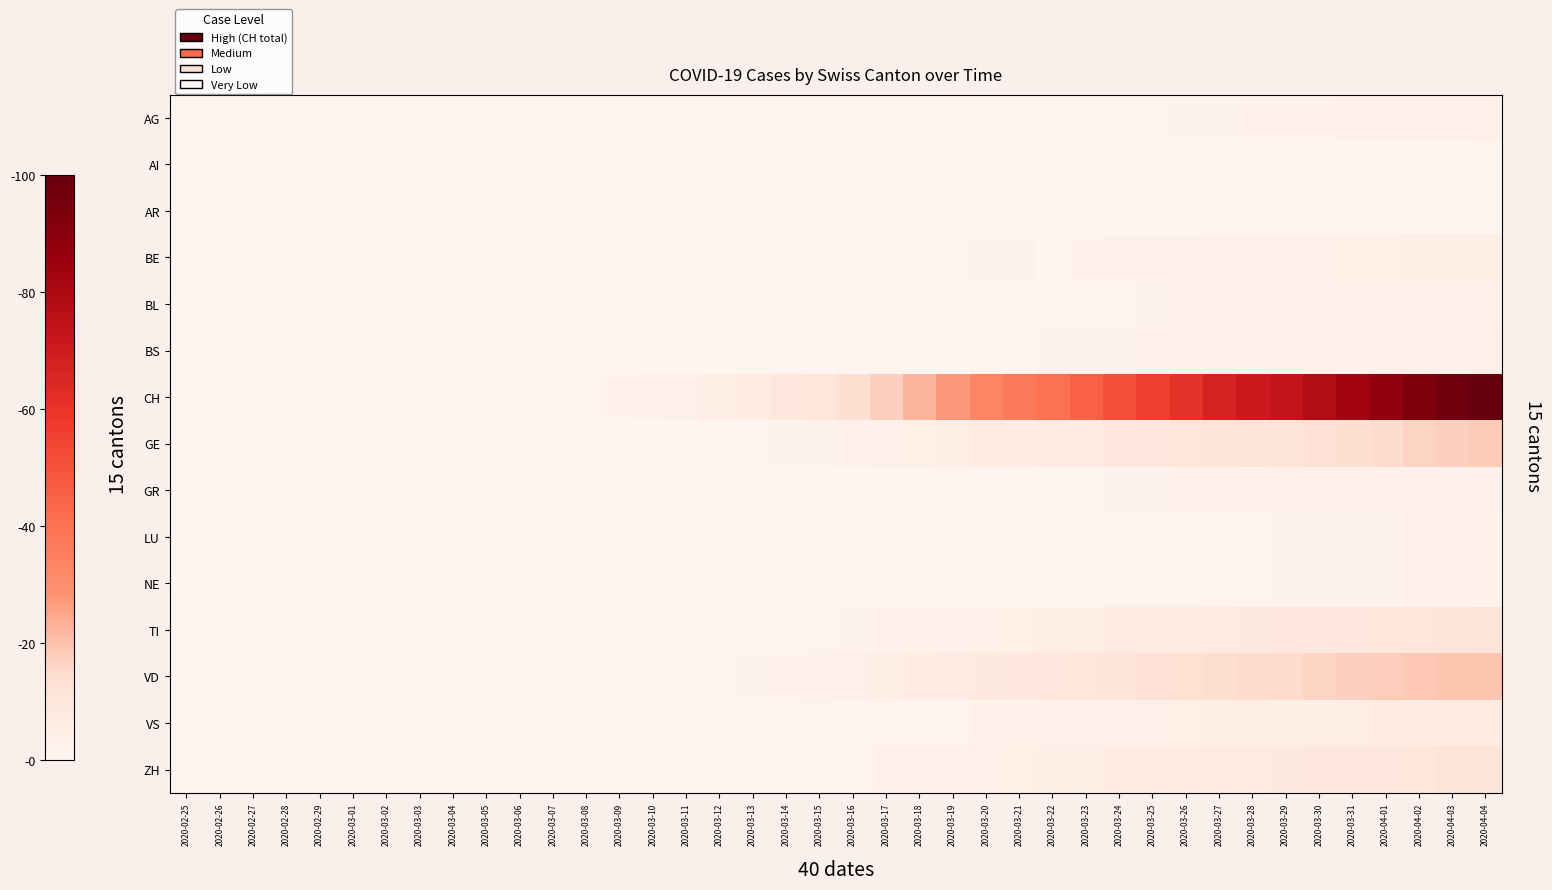

Which series has the widest spread of values?

CH